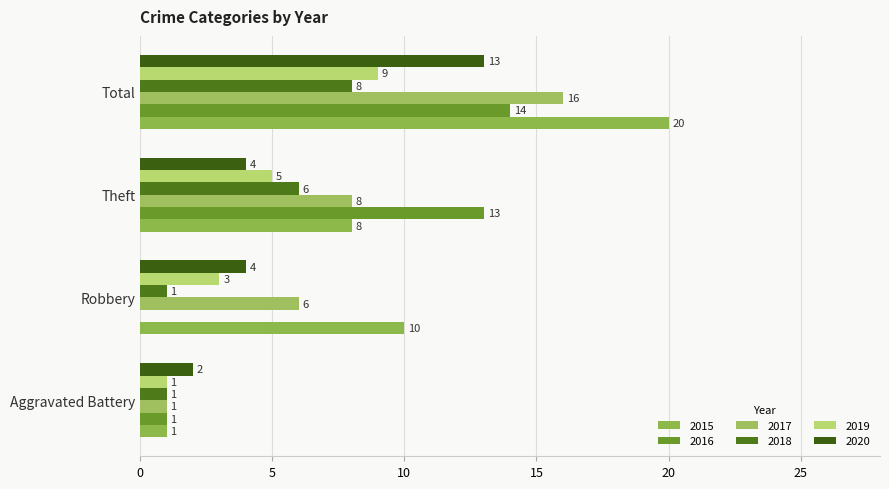

What is the maximum value for 2015?

20